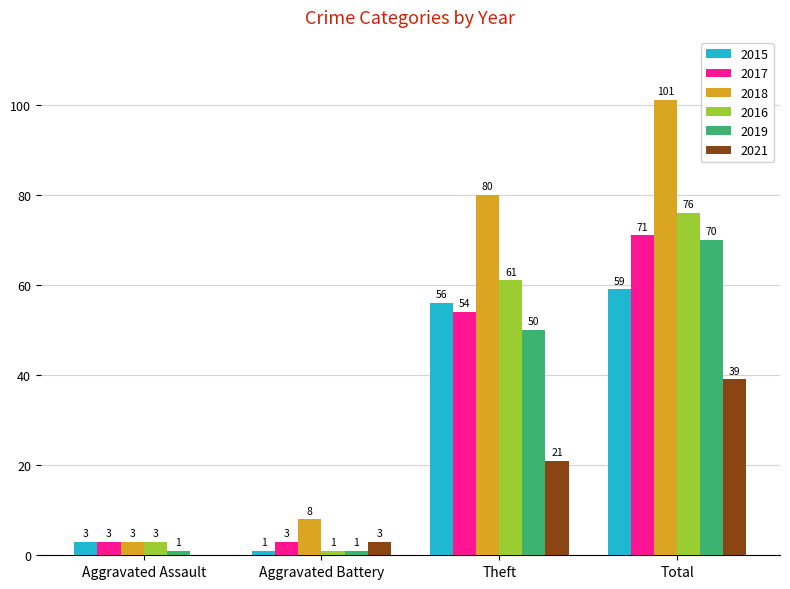

Where is 2016 nearest to the value 38?

Theft